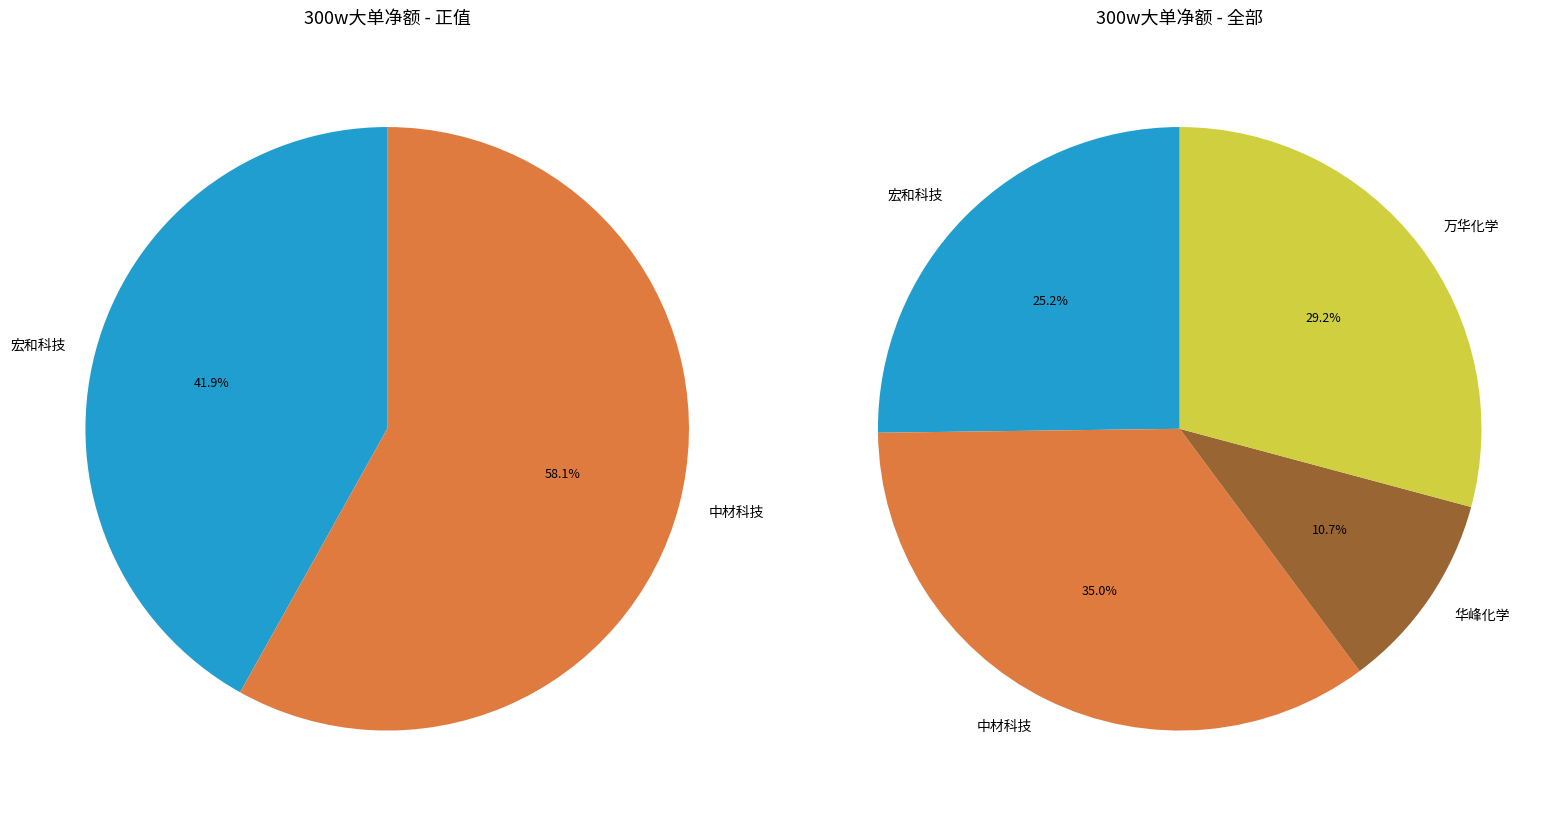

The 汇得科技 slice represents 6% of the pie. True or false?

False